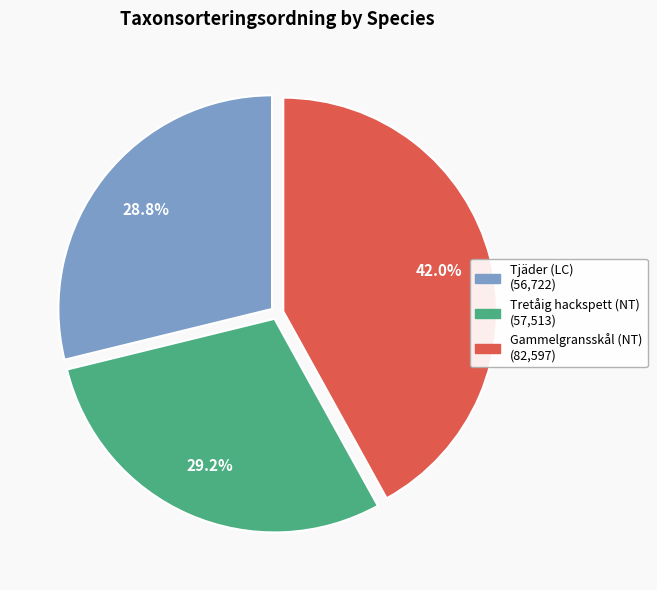

Which slice is the largest?

Gammelgransskål (NT)